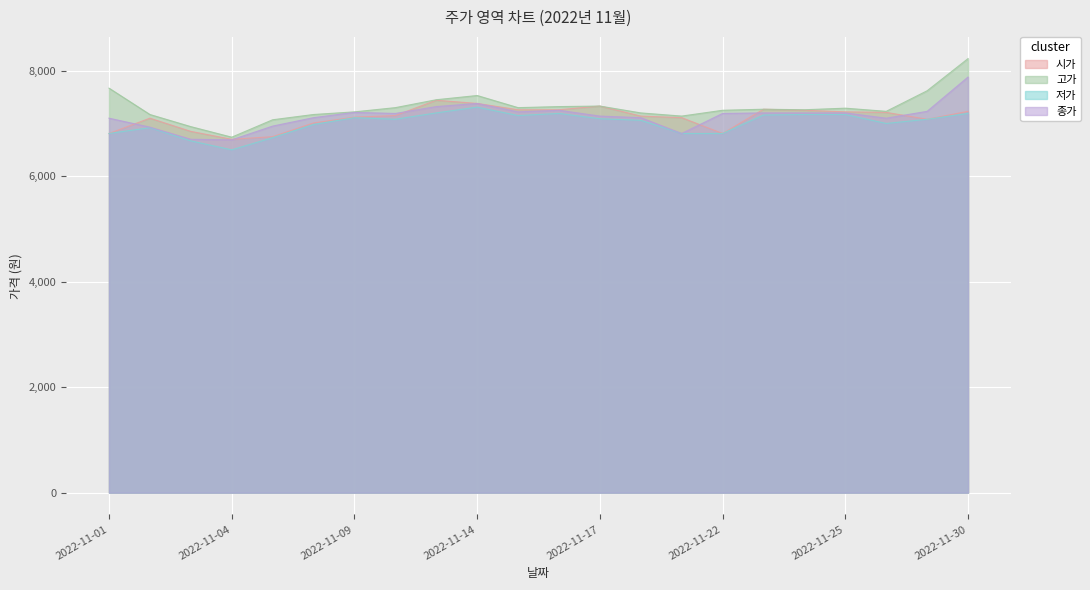

How many interior local peaks does the 종가 series have?

3